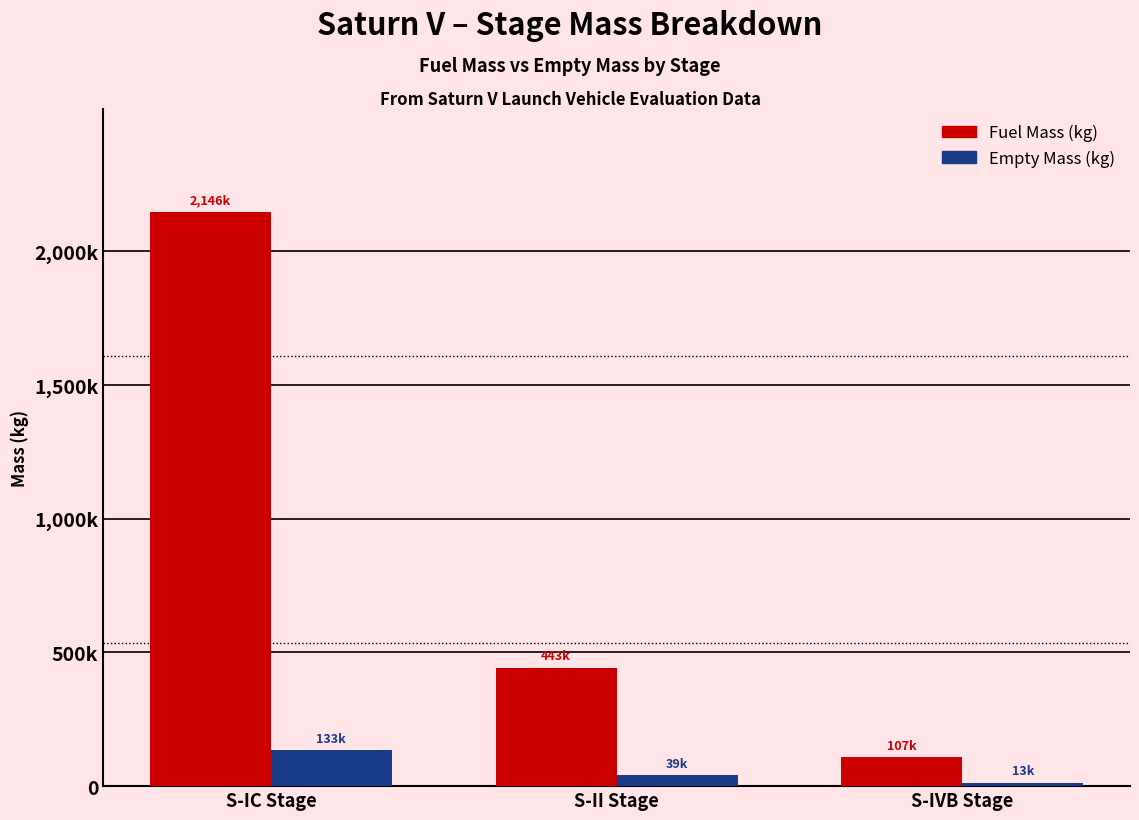

Which category has the highest value in the Fuel Mass (kg) series?

S-IC Stage